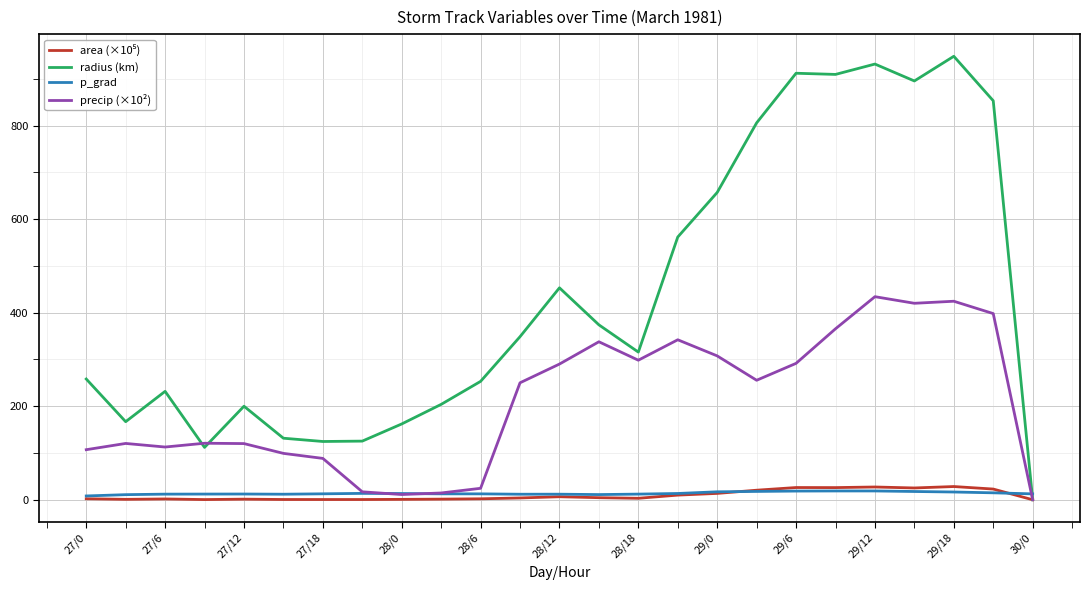

How many intersections are there between radius (km) and p_grad?

1